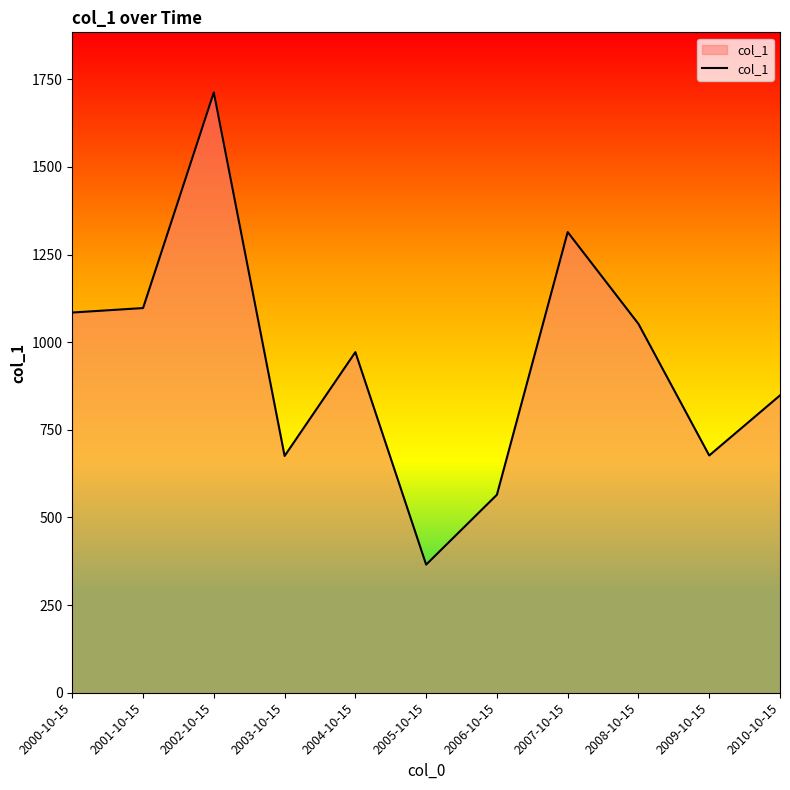

What is the change in value from 2004-10-15 to 2009-10-15?

-294.8